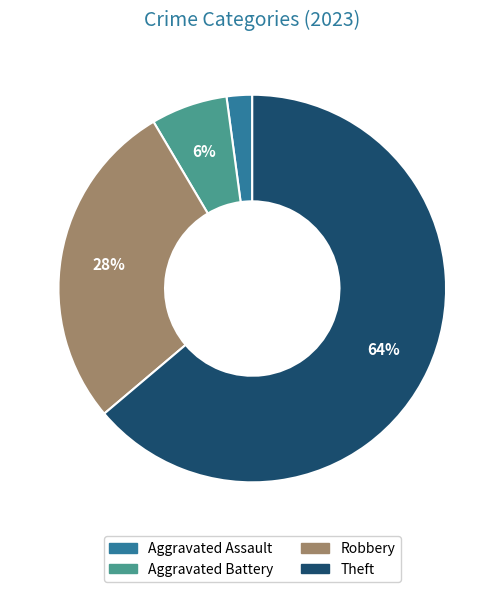

How many slices are in this pie chart?

4